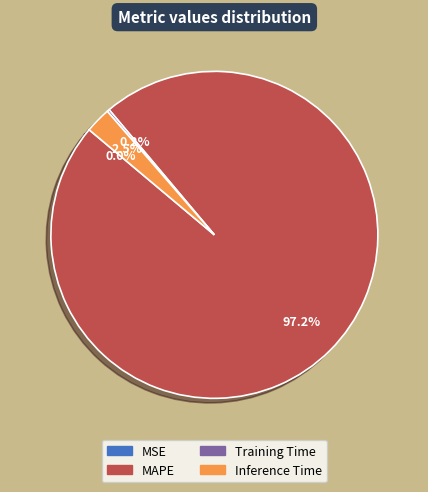

Does any single category account for the majority?

Yes